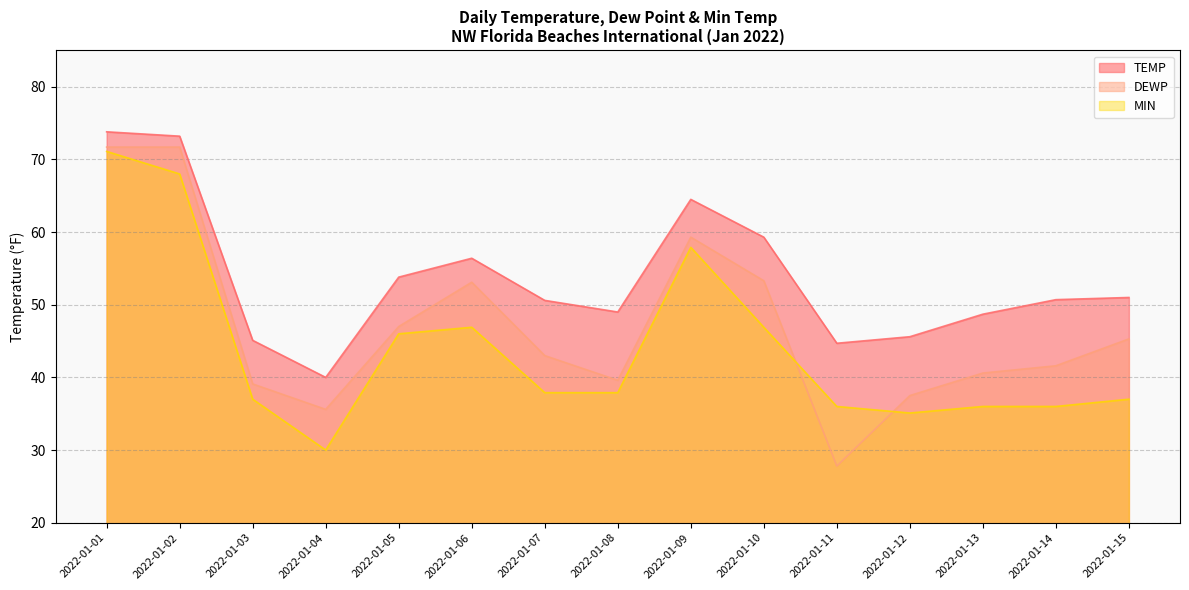

What is the lowest value of the TEMP series?

40.0